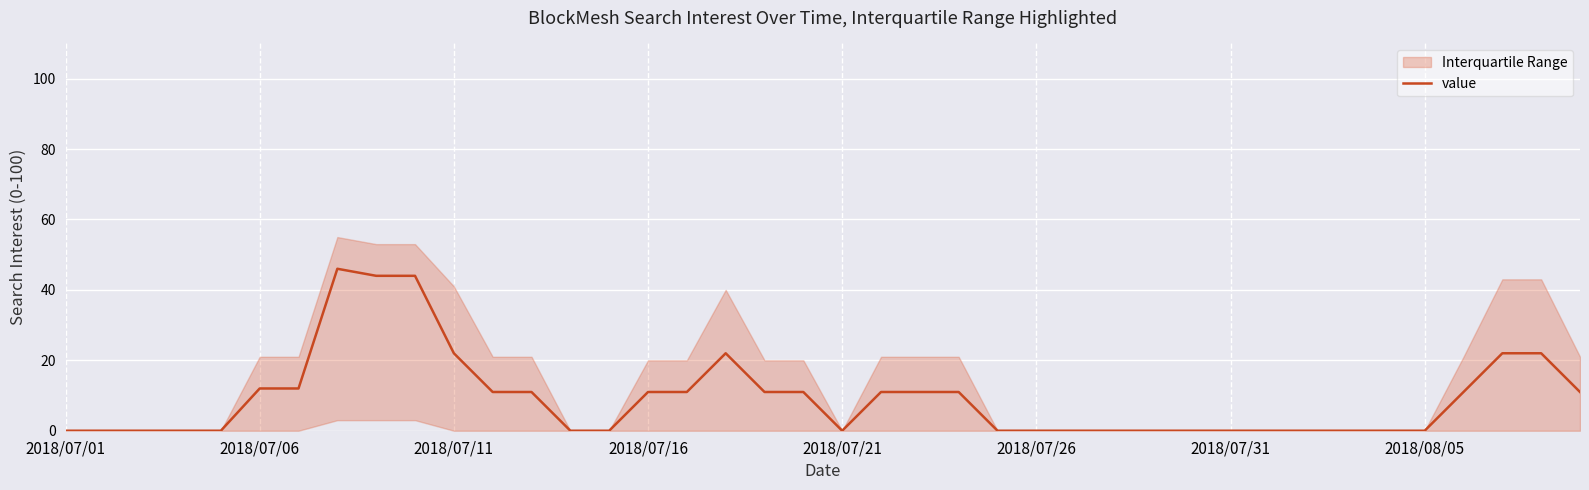

What is the change in value from 8 to 31?

-44